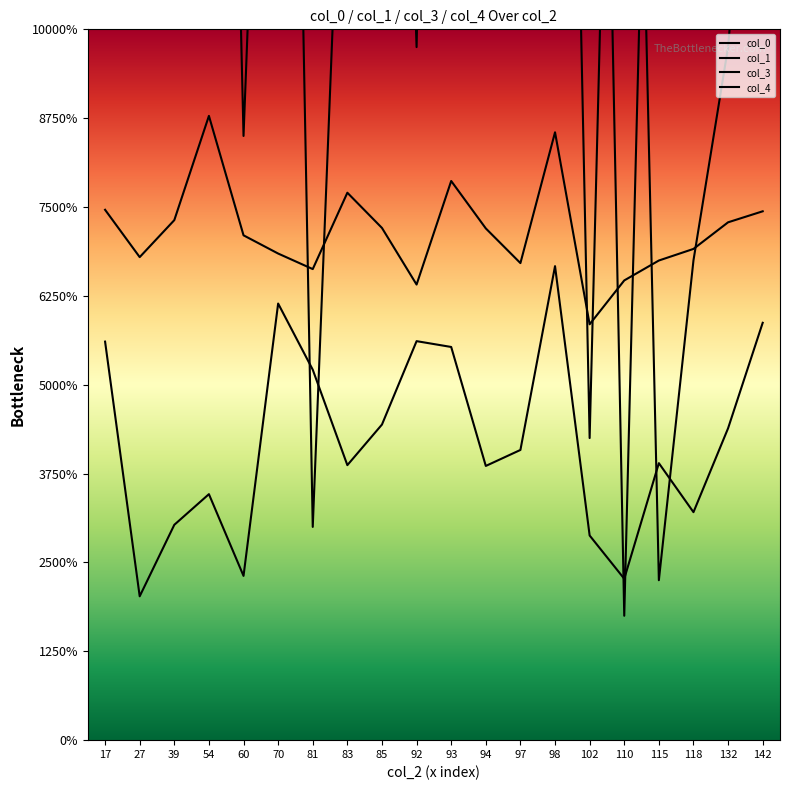

Which series has the largest total across all categories?

col_3